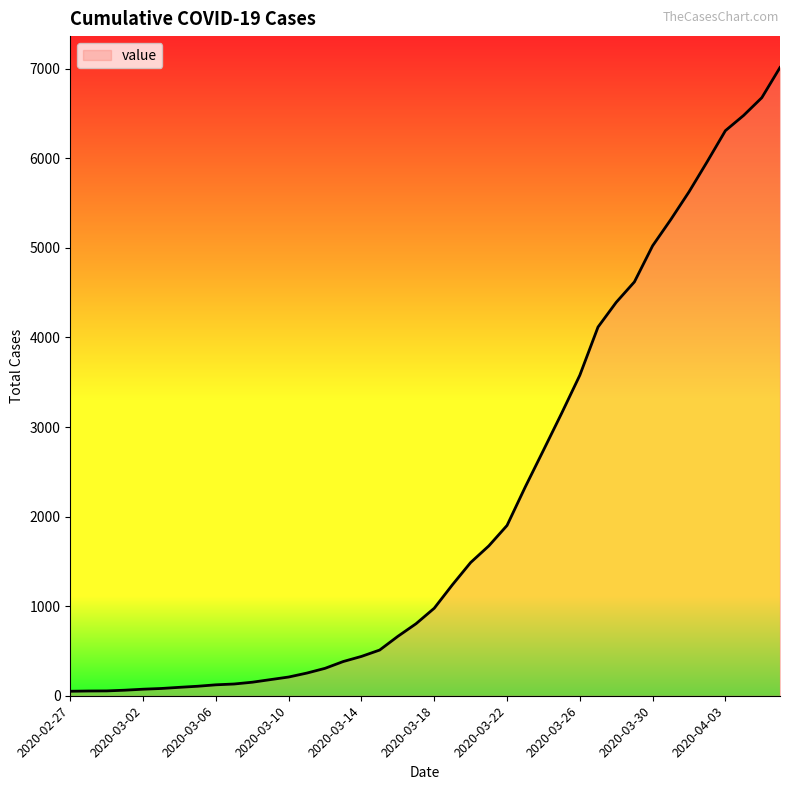

What is the maximum value shown in the chart?

7013